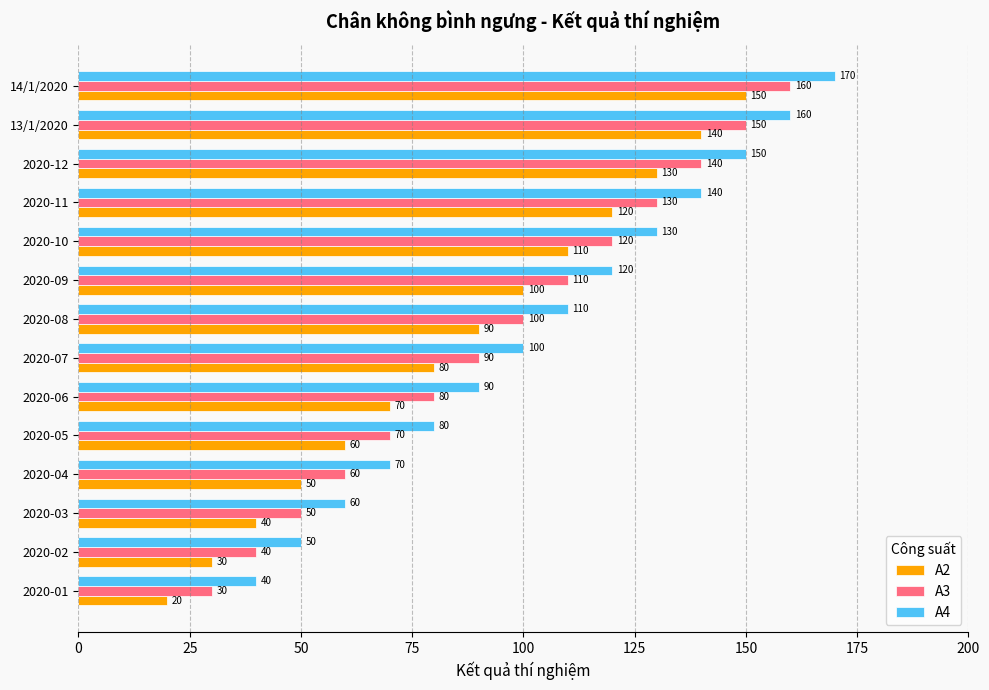

The A4 series shows 100 at 2020-07. True or false?

True